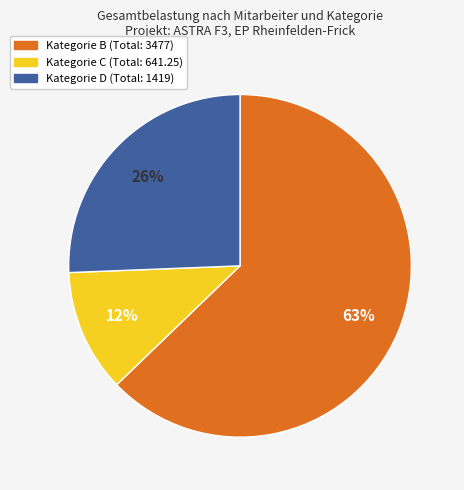

Is there any slice that represents more than half of the pie?

Yes